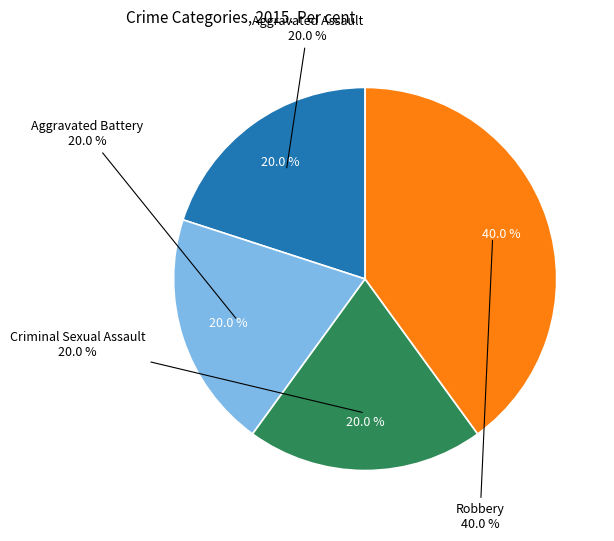

What is the smallest slice in the pie chart?

Aggravated Assault